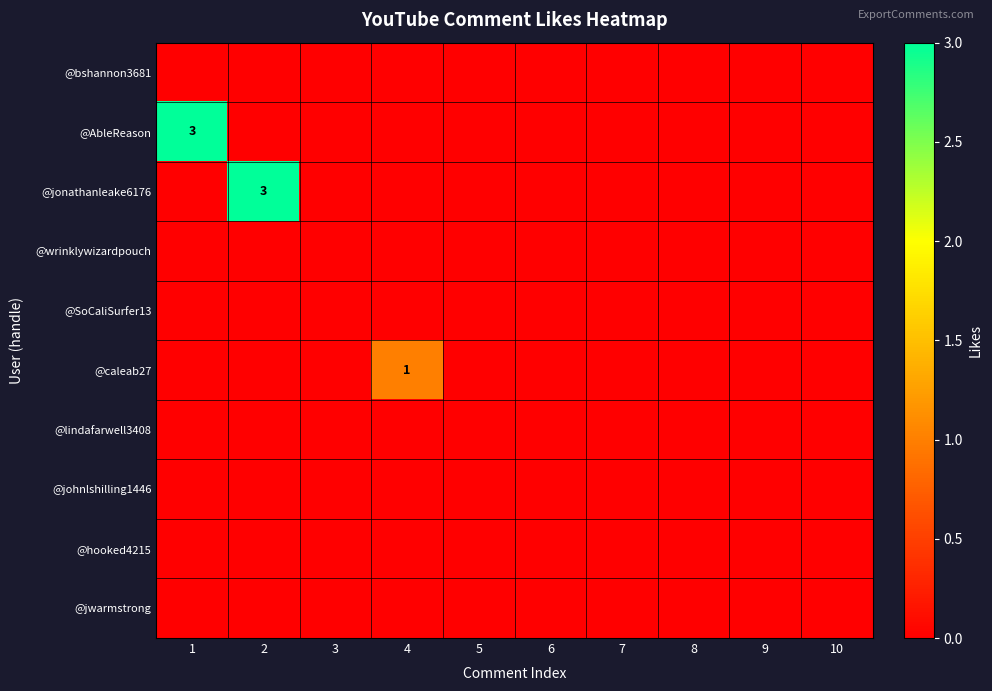

Is it true that @bshannon3681 equals 0 at 3?

True